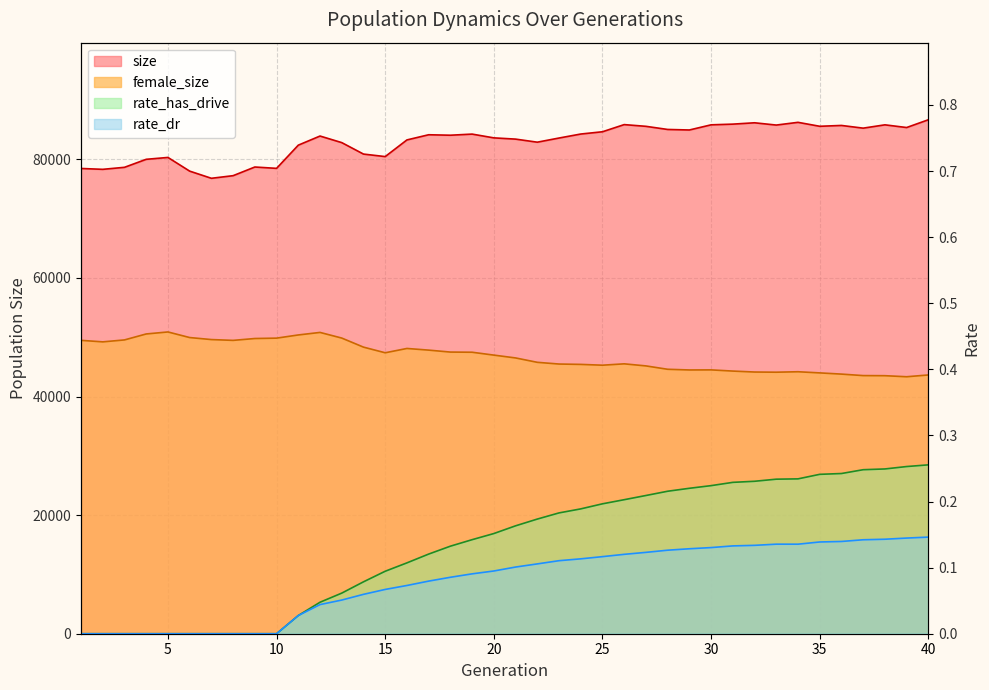

What is the value of the size point at the 40th from the left?

86686.0